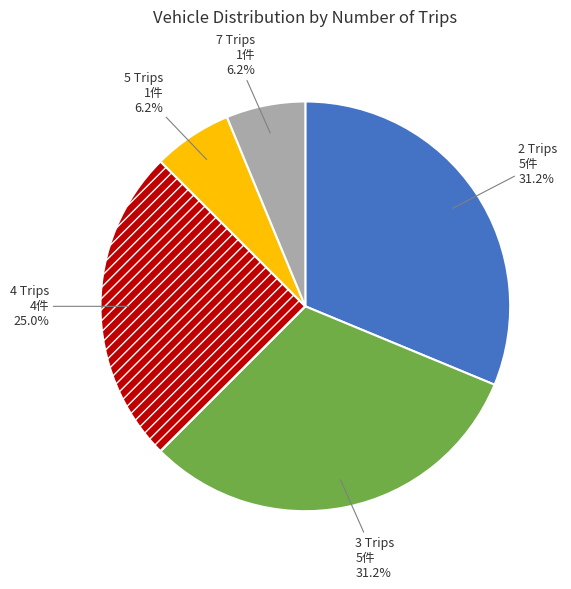

Which has a higher value, 4 Trips or 5 Trips?

4 Trips